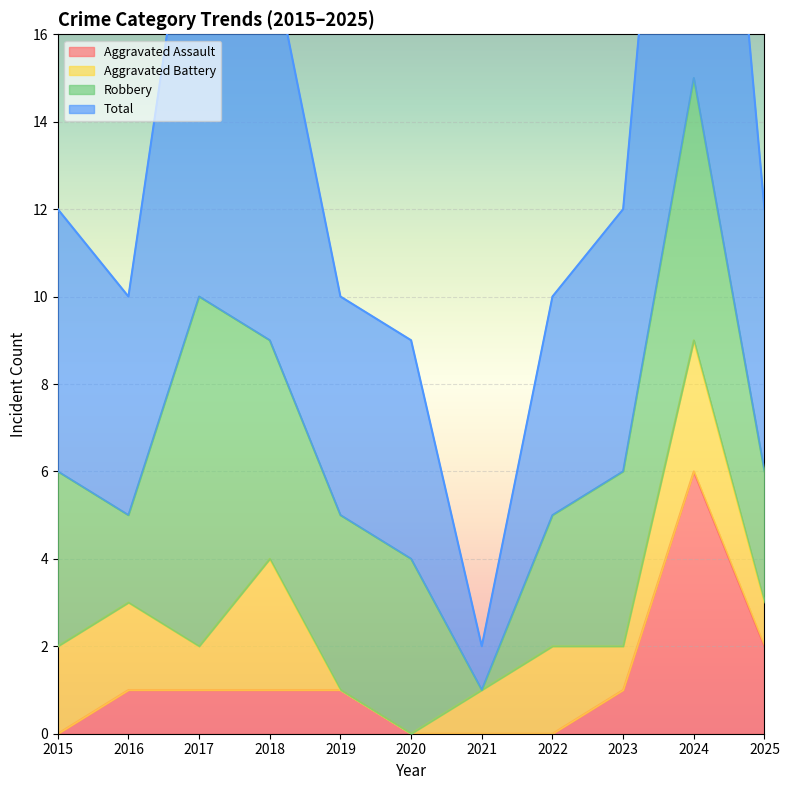

At which category is the sum across all series the highest?

2024